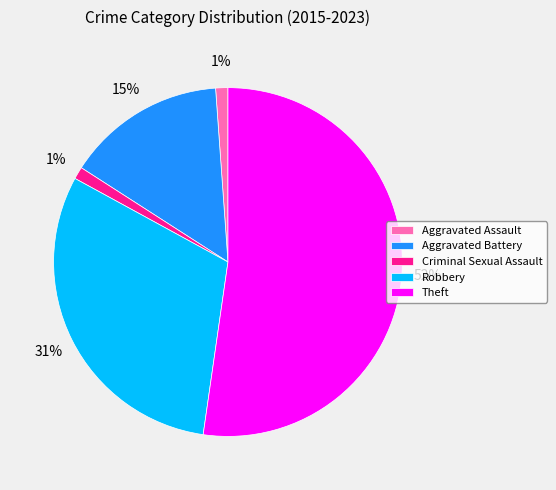

Which category accounts for the majority?

Theft